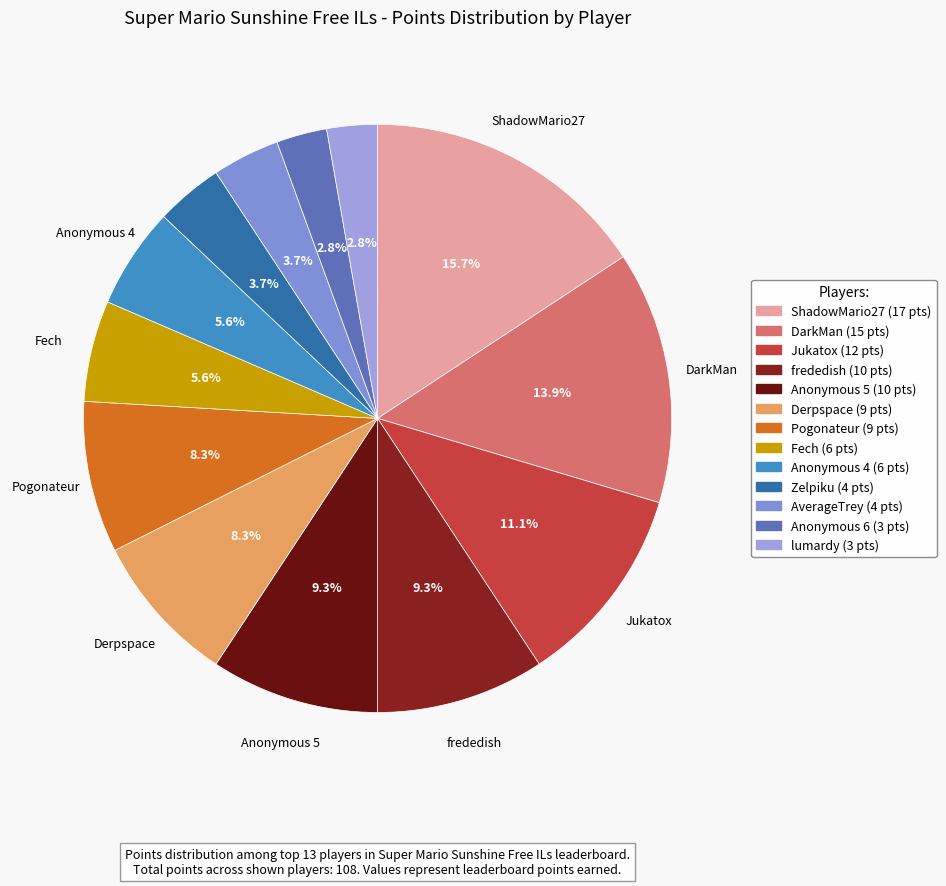

Is it true that Jukatox is 11% of the pie?

True